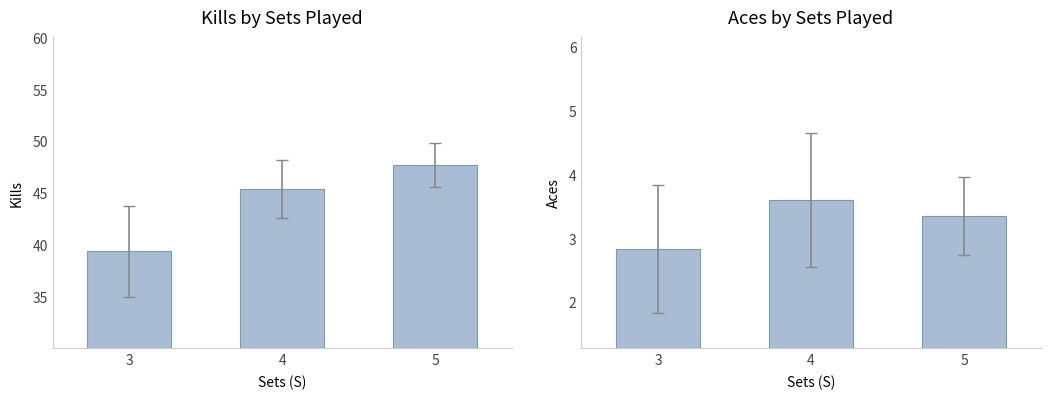

What is the difference between the Kills values at 5 and 3?

8.3